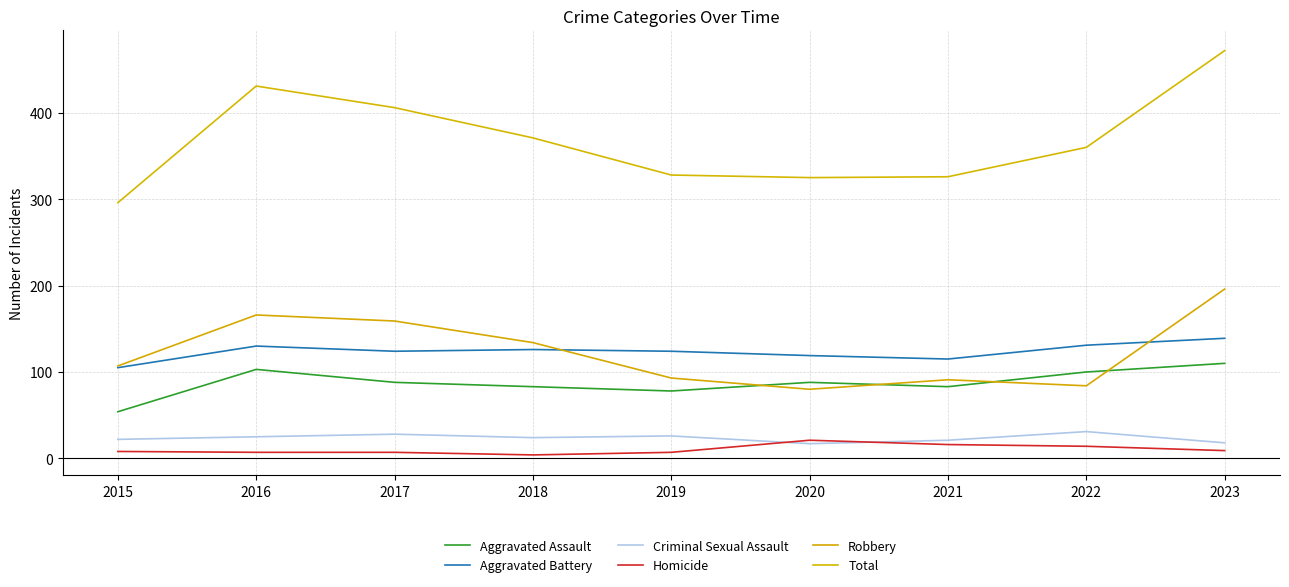

Rank the series at 2019 from lowest to highest value.

Homicide, Criminal Sexual Assault, Aggravated Assault, Robbery, Aggravated Battery, Total